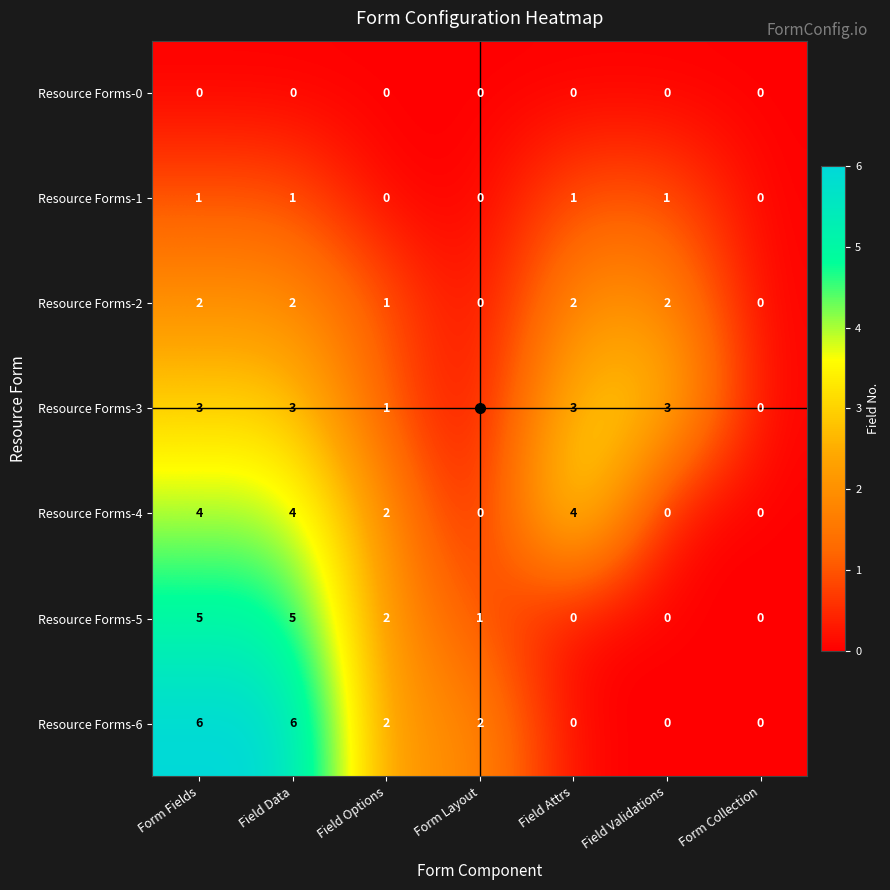

What is the sum of all Resource Forms-5 values?

13